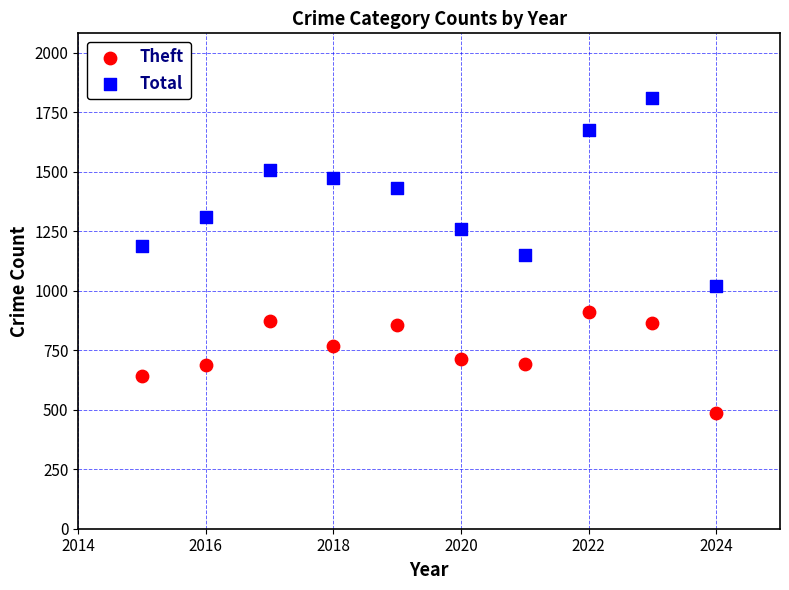

What are all the series names shown in the legend?

Theft, Total